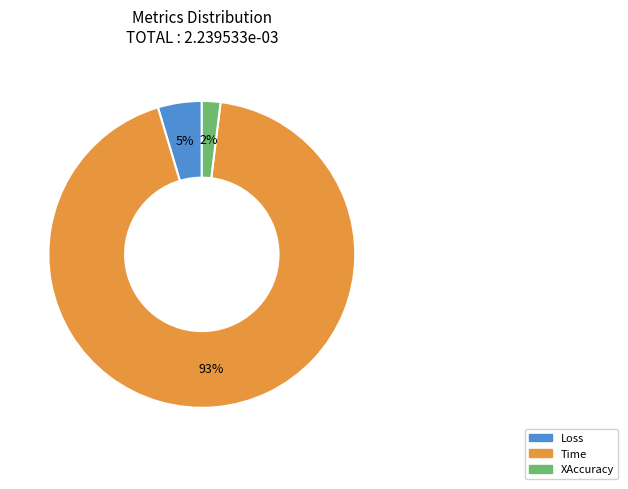

Combined, do Loss and Time account for over 50%?

Yes